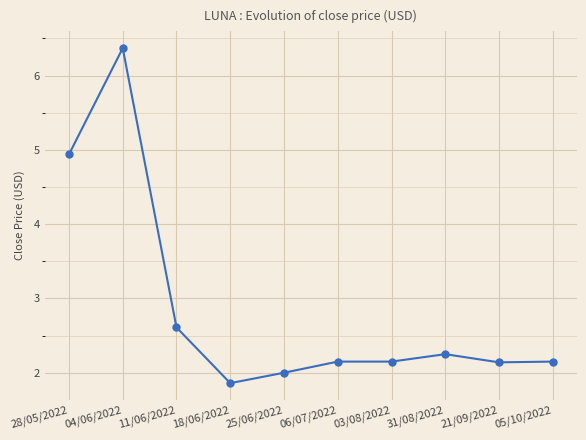

Where is the first local minimum?

18/06/2022